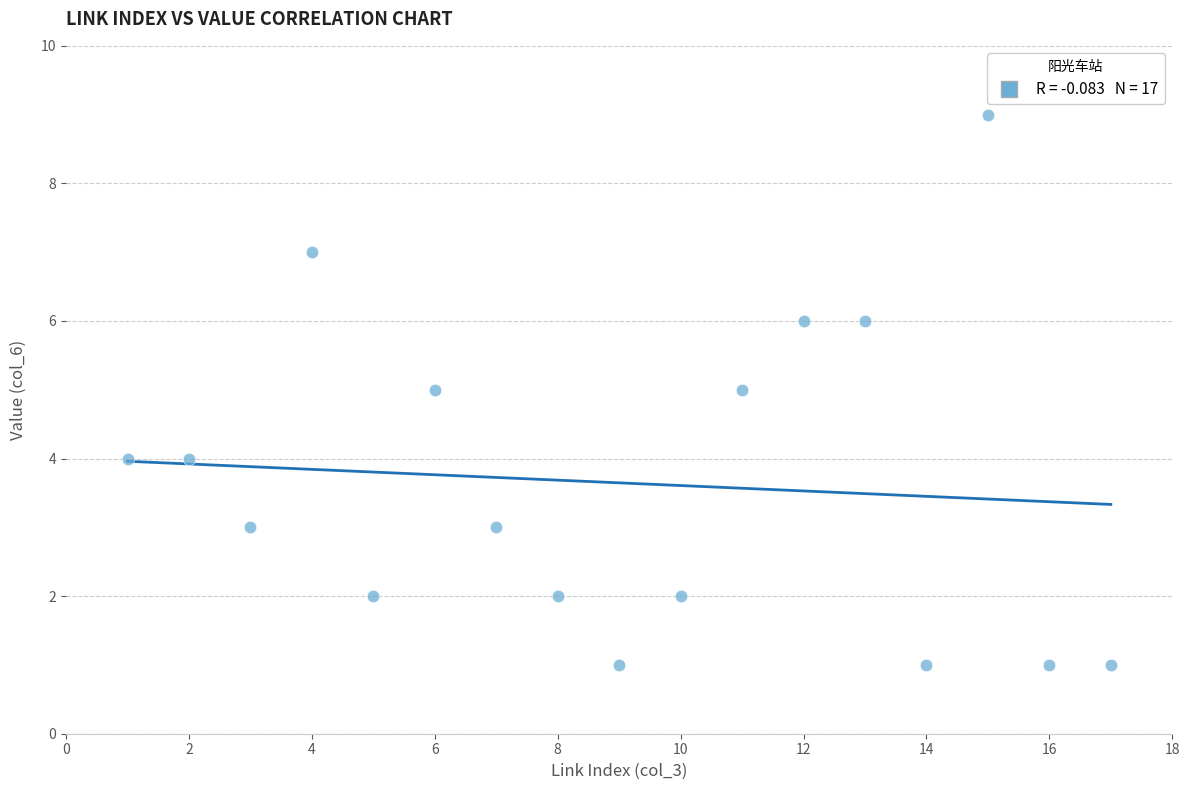

What is the range of X values (max minus min)?

16